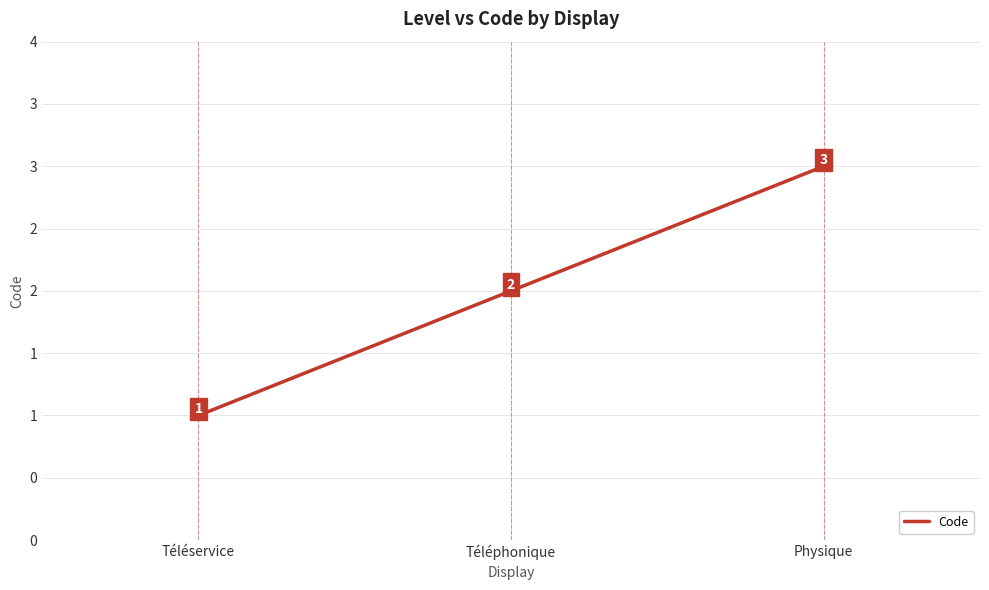

Does the chart have visible grid lines?

Yes